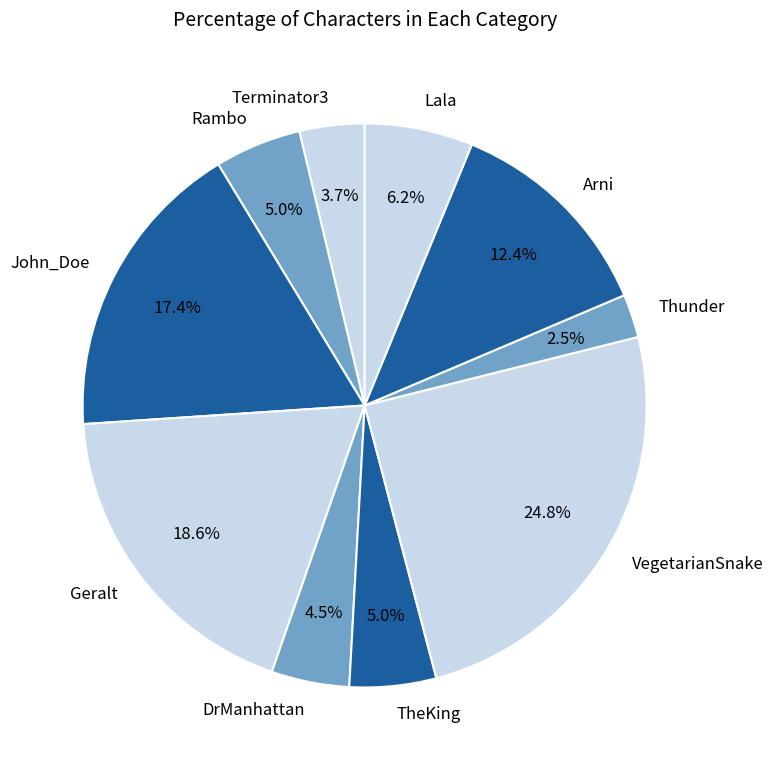

To the nearest percent, what is the average slice percentage?

10%